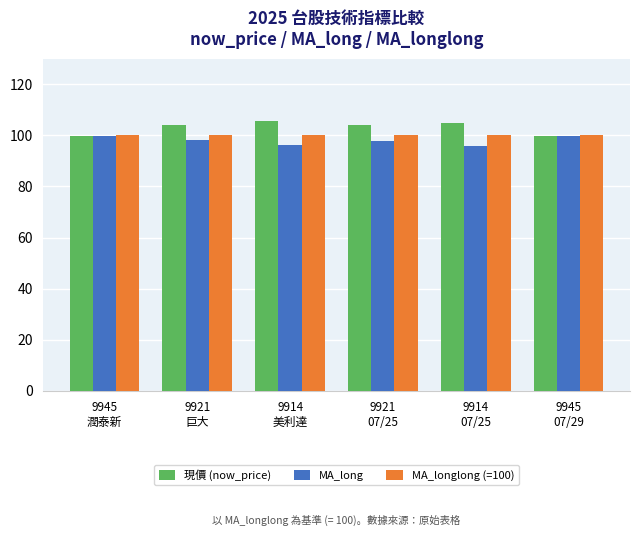

What is the minimum value for MA_longlong (=100)?

100.0